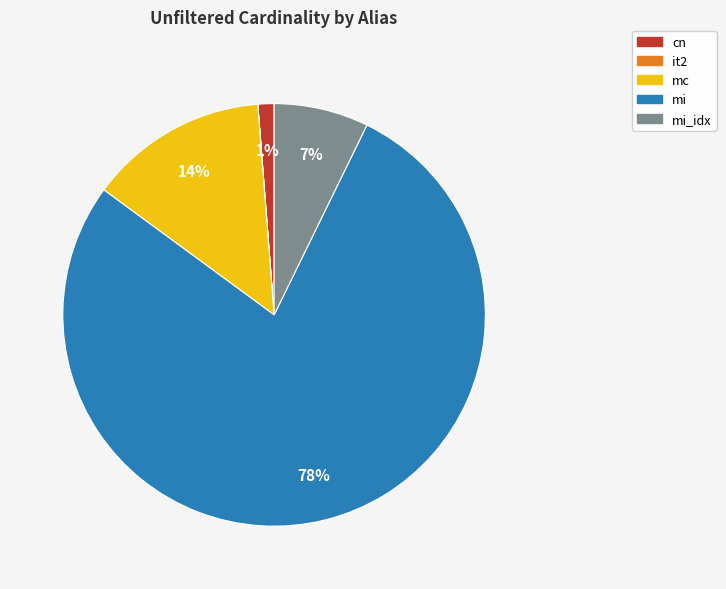

Does any single category account for the majority?

Yes